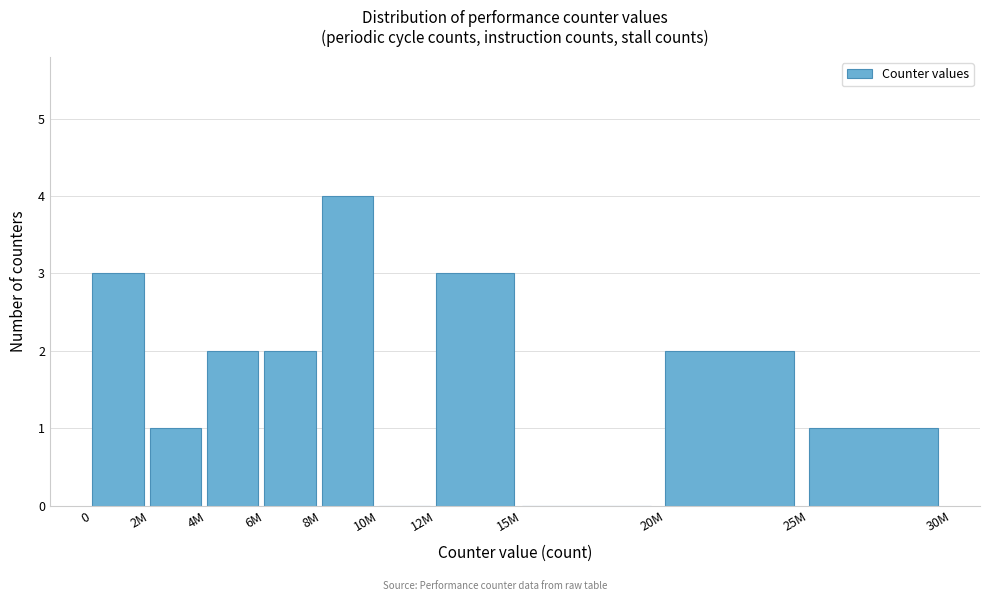

Reading left to right, list all the values displayed in this chart.

0=3	2M=1	4M=2	6M=2	8M=4	10M=0	12M=3	15M=0	20M=2	25M=1